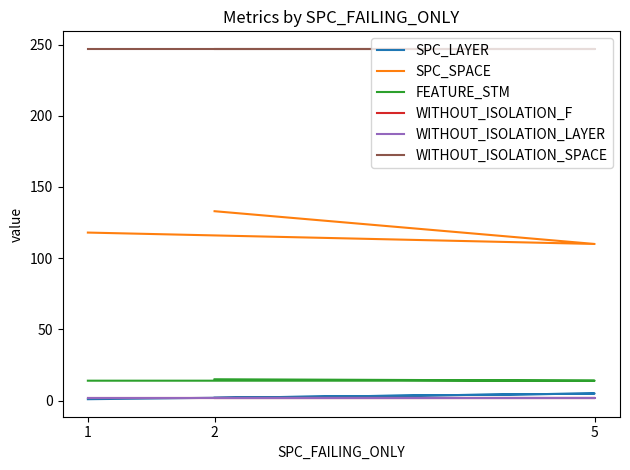

Does the chart have visible grid lines?

No